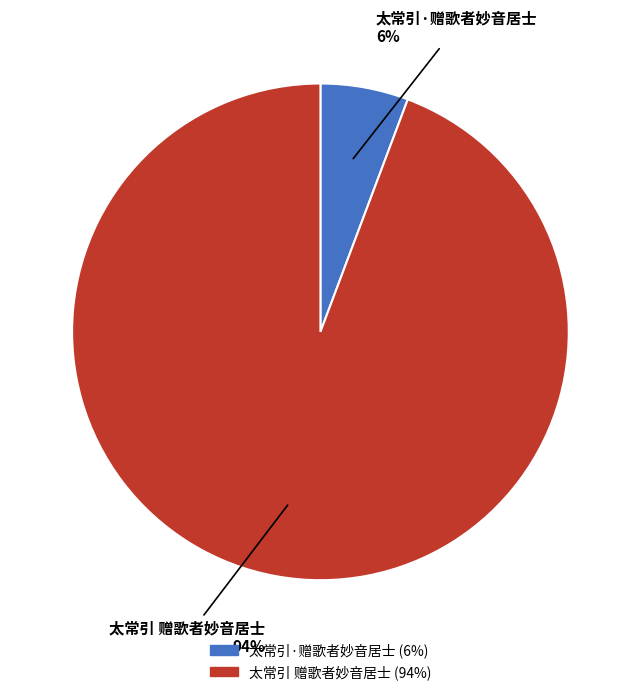

Which category has the biggest portion of the pie?

太常引 赠歌者妙音居士